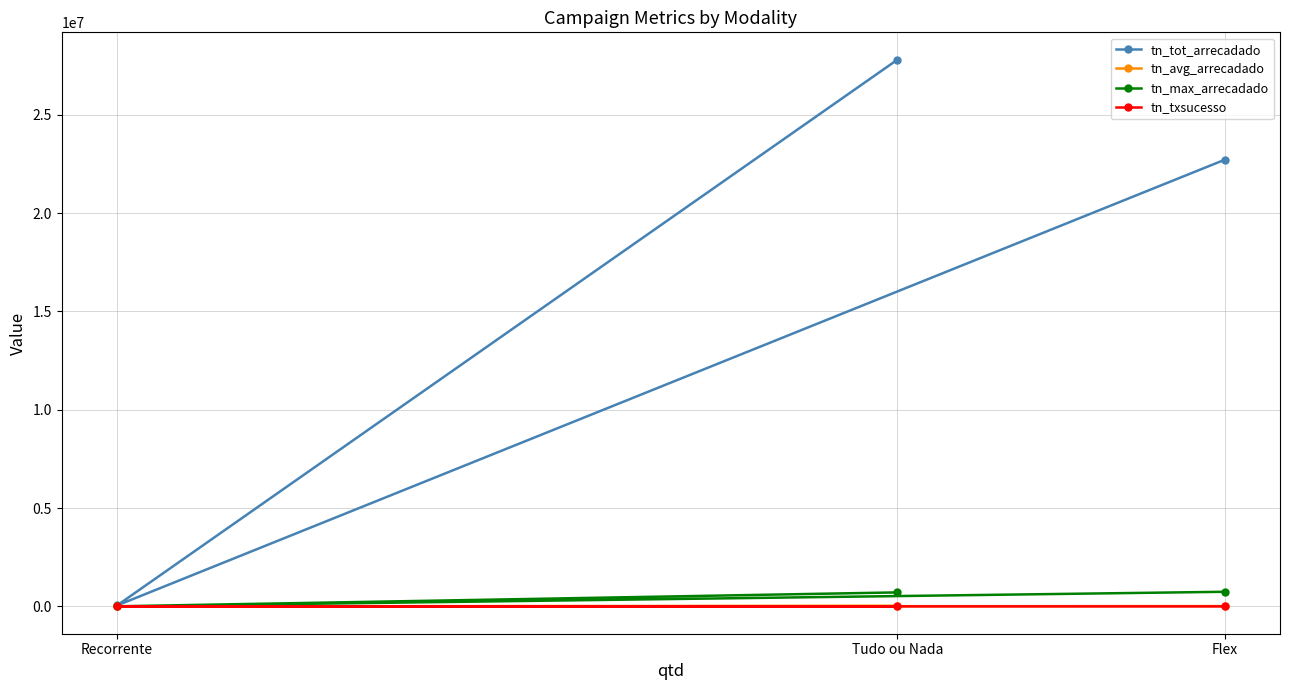

How many values in the tn_tot_arrecadado series exceed 22713544?

2